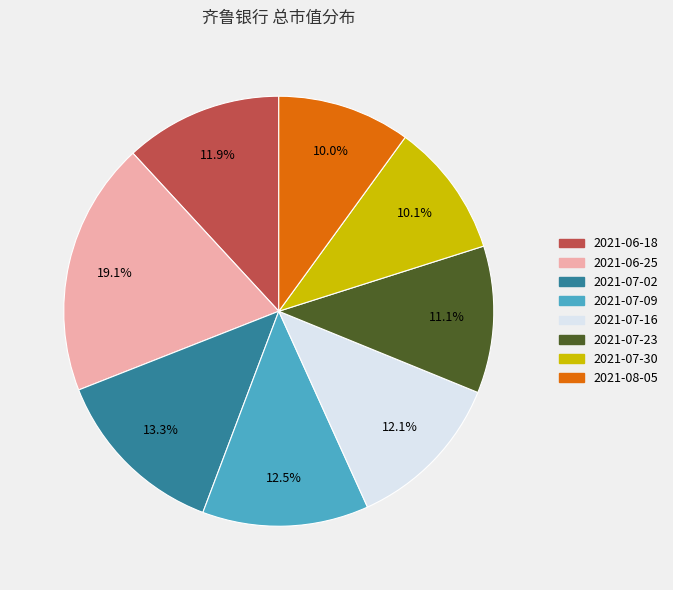

To the nearest percent, what portion does 2021-06-25 represent?

19%